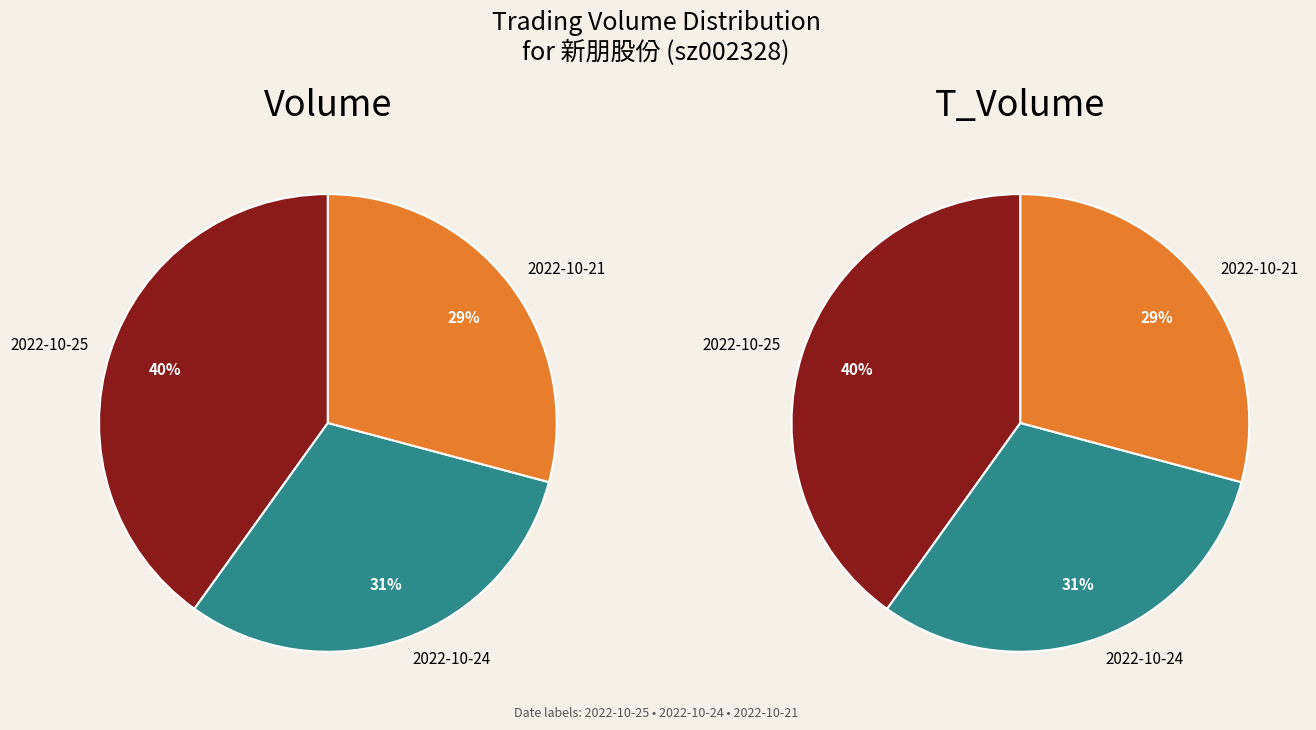

What is the ratio of the value at 2022-10-21 to the value at 2022-10-25?

0.7